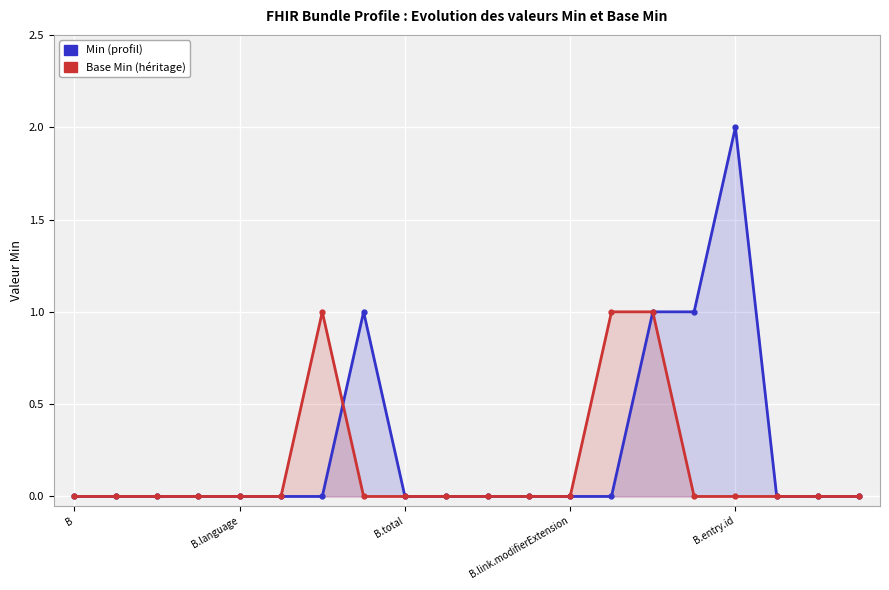

Count the number of categories in the chart.

20